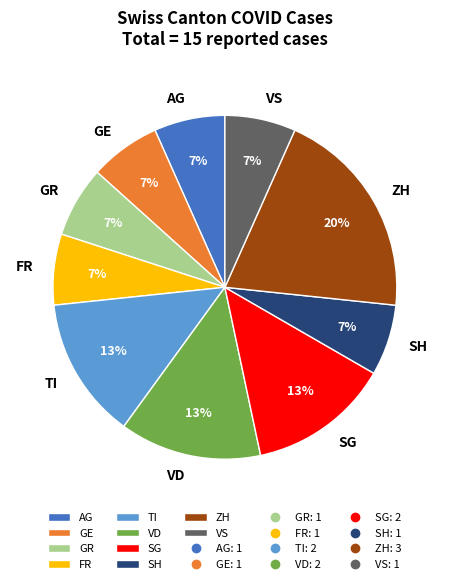

Is it true that SG is 25% of the pie?

False